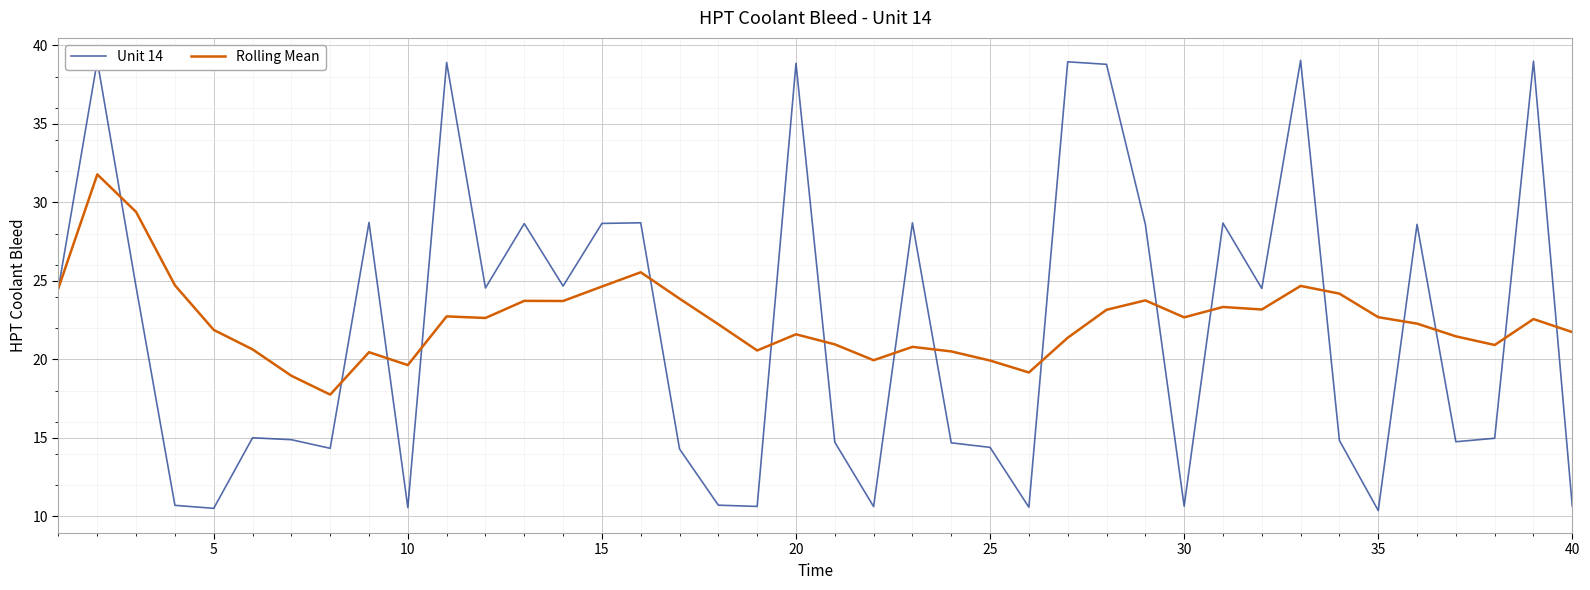

Which series has the largest range (max minus min)?

Unit 14